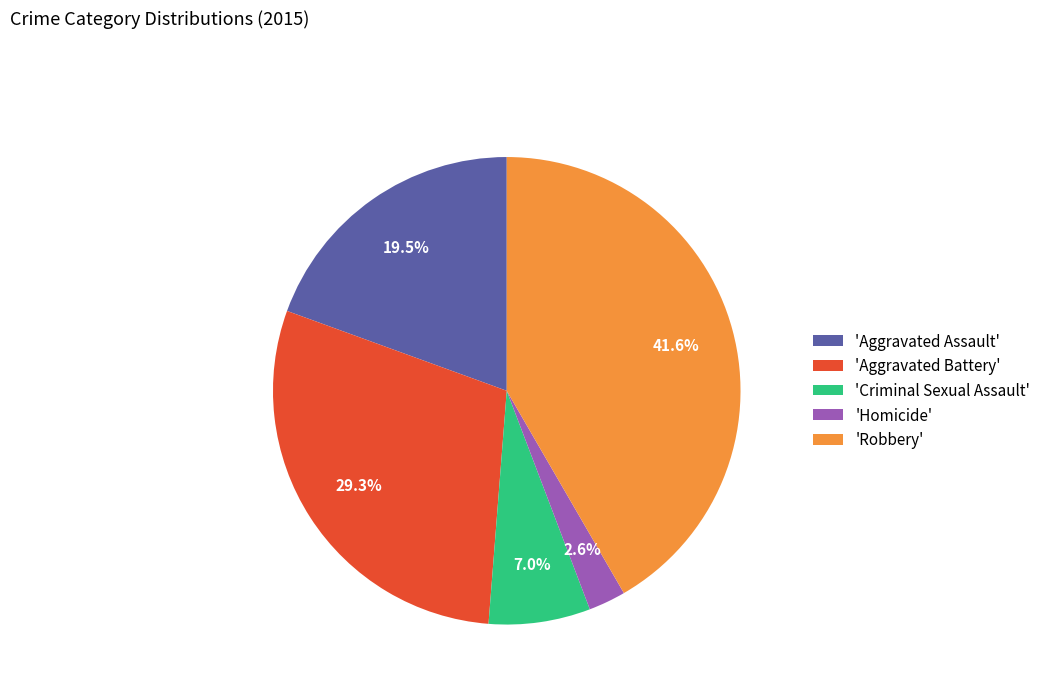

Is there any slice that represents more than half of the pie?

No